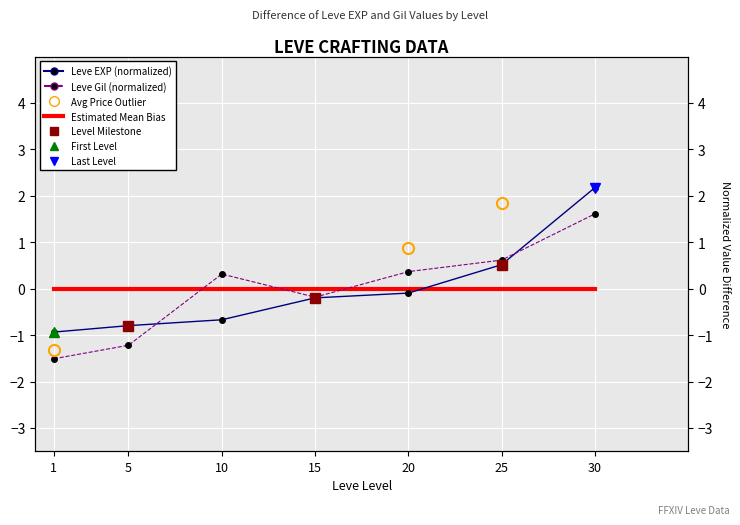

How many values in Leve EXP (normalized) are above zero?

2